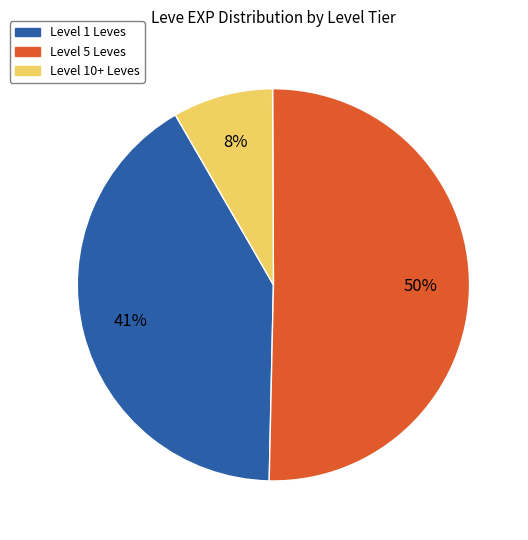

To the nearest percent, what is the average slice percentage?

33%